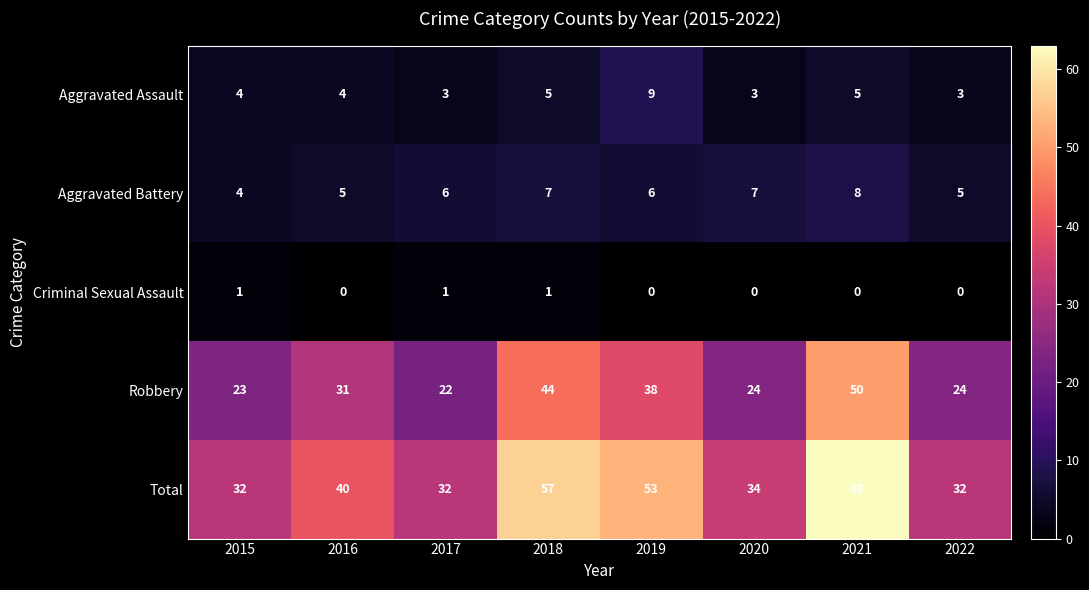

Which series changed the most between 2016 and 2019?

Total